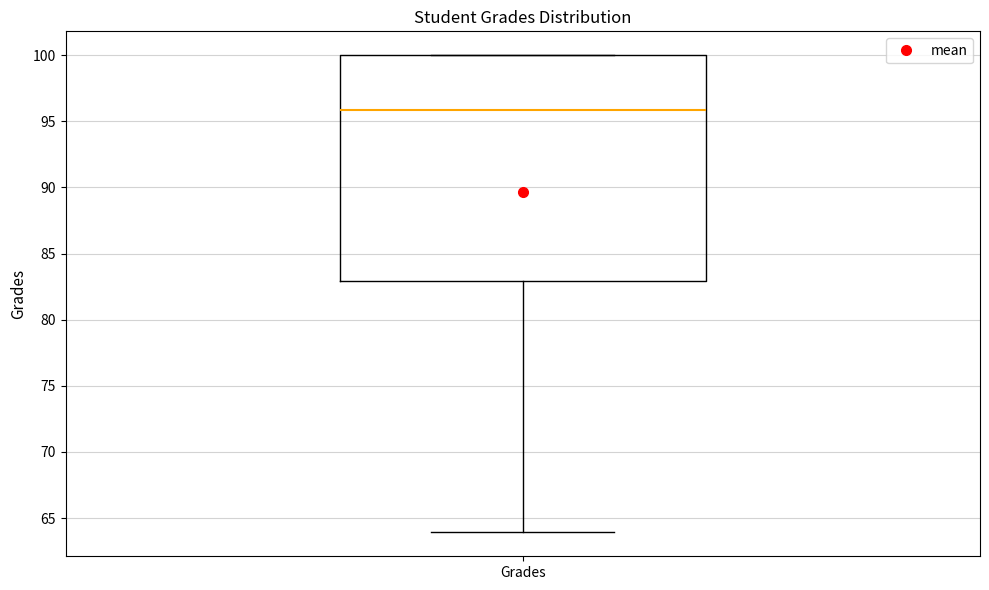

Transcribe this box plot: give where the median line is, the range the box spans, and where the two whiskers end, as read against the y-axis. The values are not printed on the chart, so give them approximately, as read against the axis.

median 96, box 83 to 100, whiskers 64 to 100